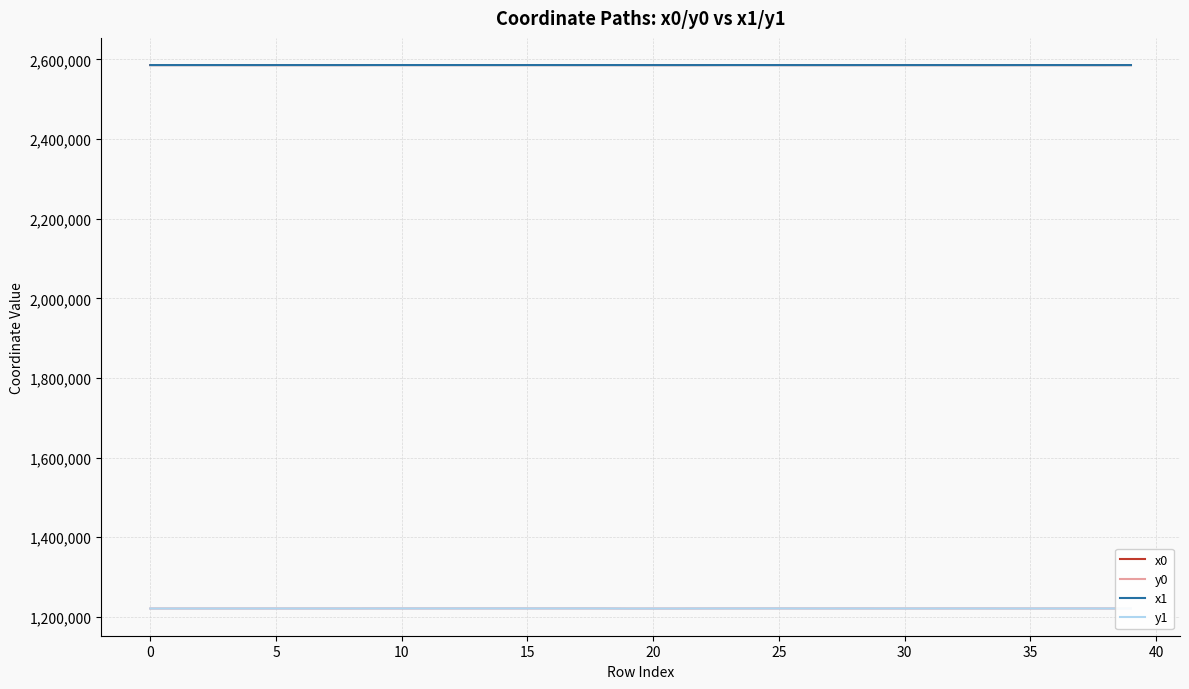

What is the difference between the maximum and second lowest values in the y1 series?

272.1